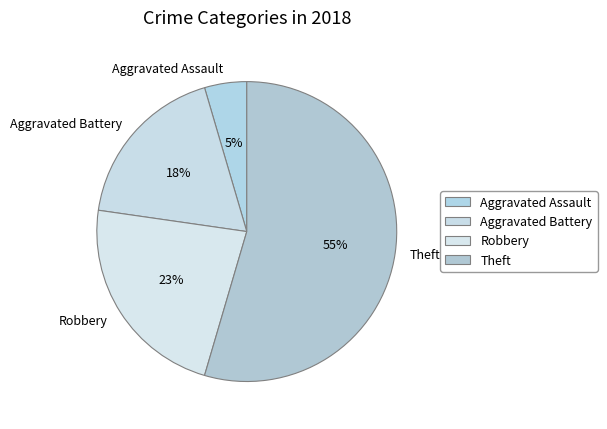

Is the sum of Robbery and Aggravated Assault greater than half?

No